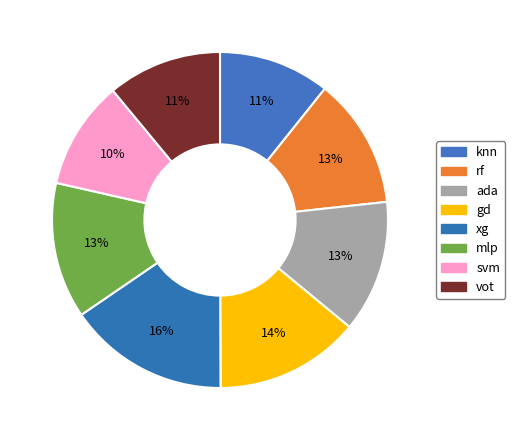

Which slice is the largest?

xg